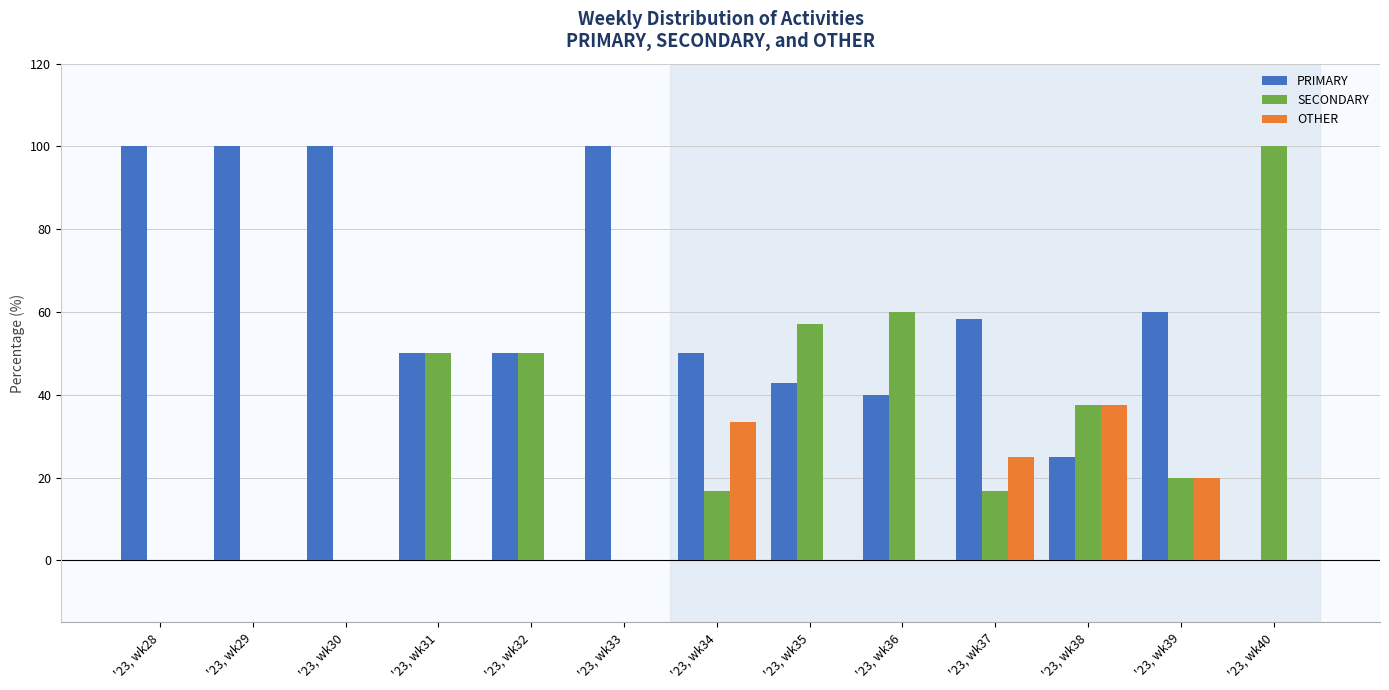

Reading left to right, what are all the values shown in this chart?

PRIMARY: '23, wk28=100.0	'23, wk29=100.0	'23, wk30=100.0	'23, wk31=50.0	'23, wk32=50.0	'23, wk33=100.0	'23, wk34=50.0	'23, wk35=42.9	'23, wk36=40.0	'23, wk37=58.3	'23, wk38=25.0	'23, wk39=60.0	'23, wk40=0.0
SECONDARY: '23, wk28=0.0	'23, wk29=0.0	'23, wk30=0.0	'23, wk31=50.0	'23, wk32=50.0	'23, wk33=0.0	'23, wk34=16.7	'23, wk35=57.1	'23, wk36=60.0	'23, wk37=16.7	'23, wk38=37.5	'23, wk39=20.0	'23, wk40=100.0
OTHER: '23, wk28=0.0	'23, wk29=0.0	'23, wk30=0.0	'23, wk31=0.0	'23, wk32=0.0	'23, wk33=0.0	'23, wk34=33.3	'23, wk35=0.0	'23, wk36=0.0	'23, wk37=25.0	'23, wk38=37.5	'23, wk39=20.0	'23, wk40=0.0